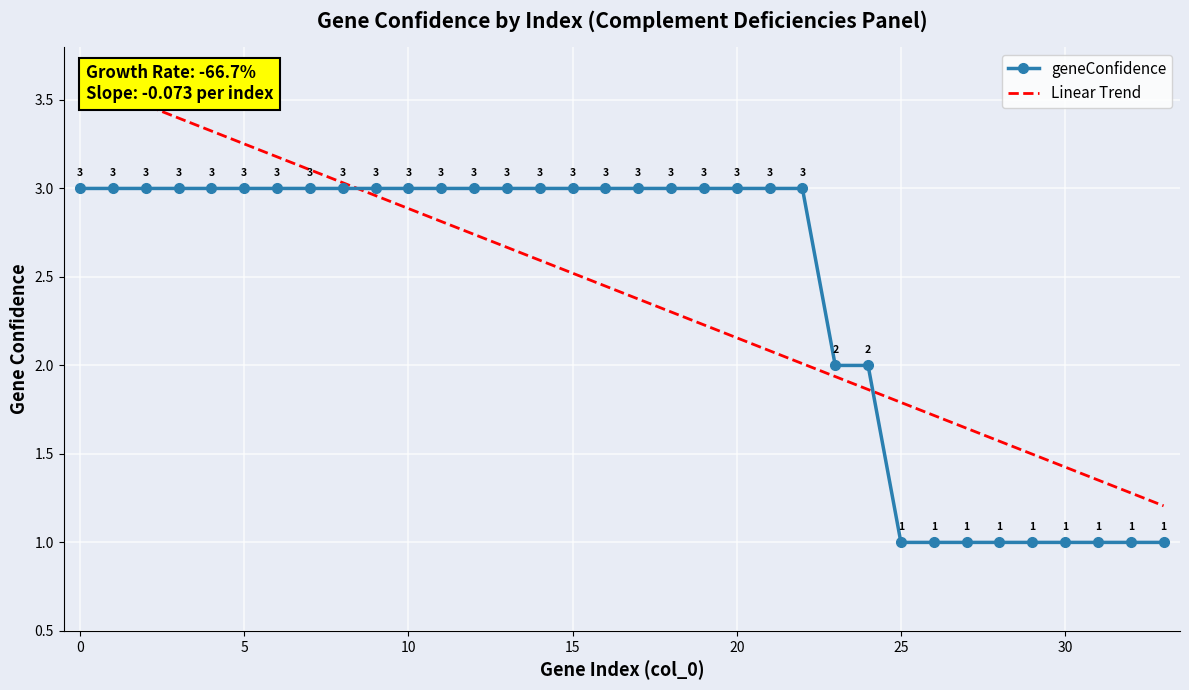

List the series in order of their peak value, highest first.

Linear Trend, geneConfidence